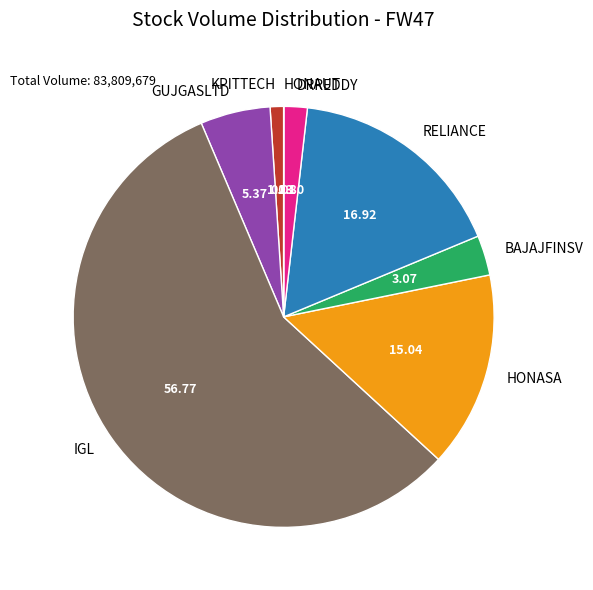

Which has a higher value, GUJGASLTD or RELIANCE?

RELIANCE